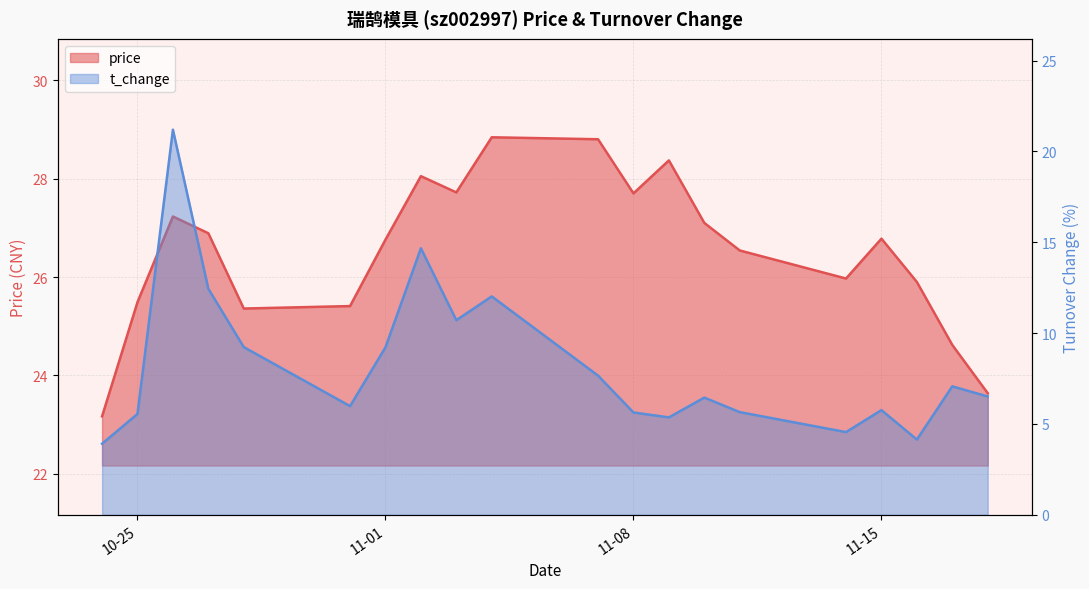

At which category does t_change reach its first local peak?

2022-10-26